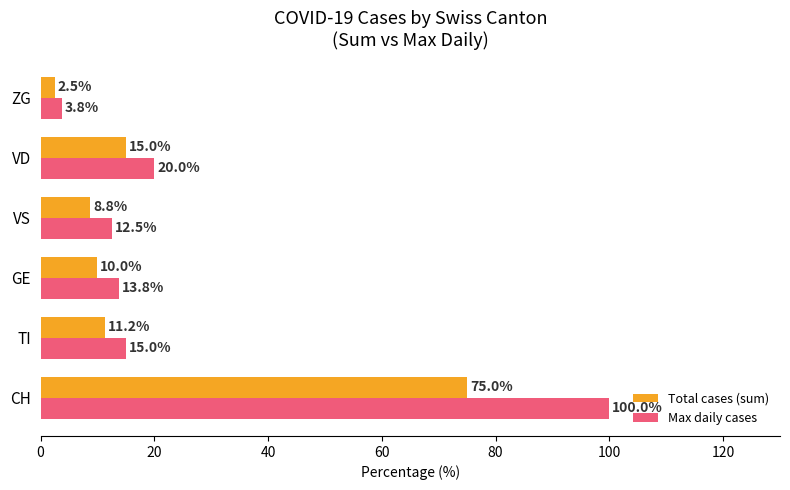

At how many categories does at least one series exceed 18?

2